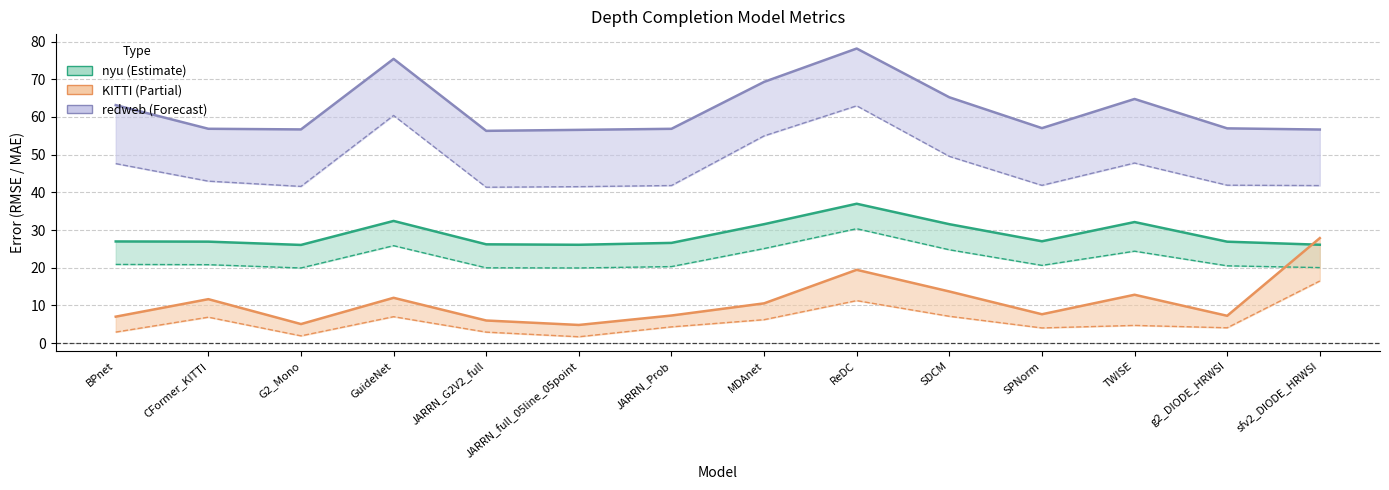

True or false: nyu_MAE has more than 0 points higher than both neighbors.

True